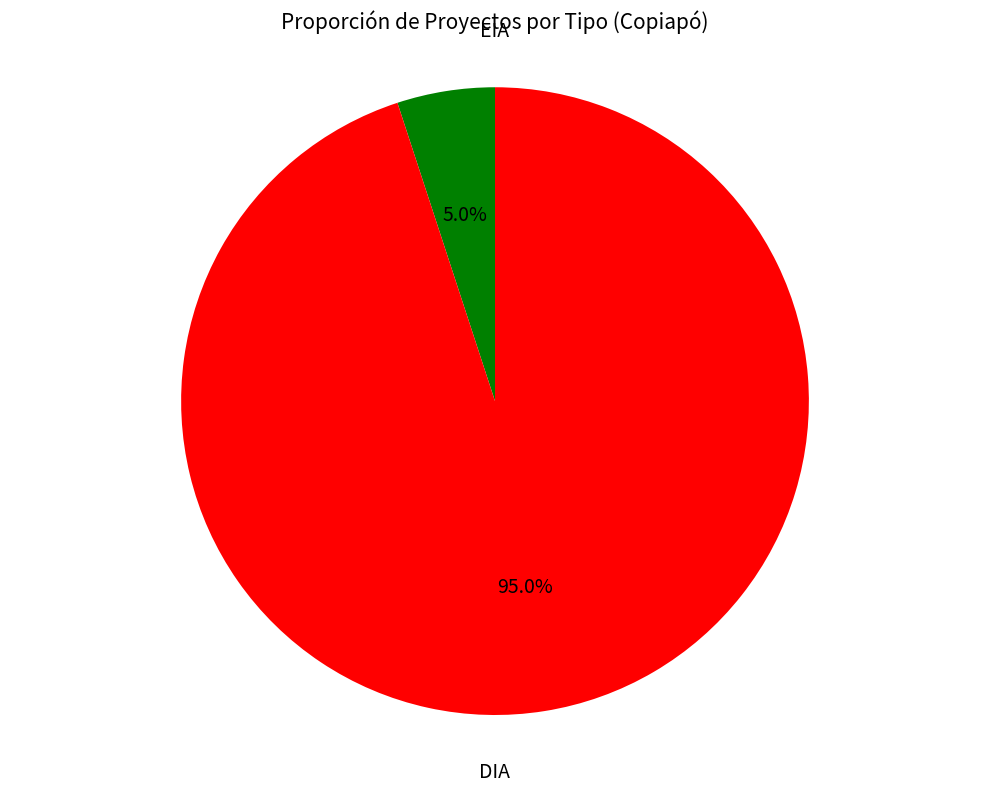

What is the total percentage of DIA and EIA?

100.0%